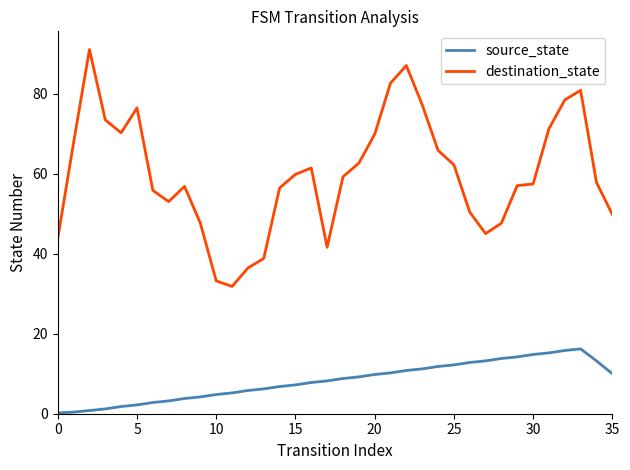

How many lines are shown in the chart?

2